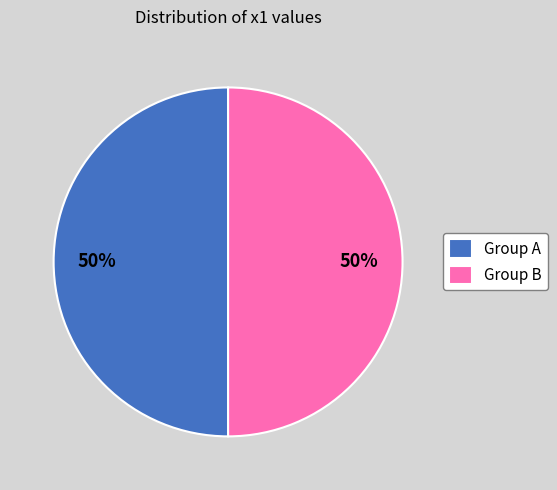

The Group B slice represents 61% of the pie. True or false?

False